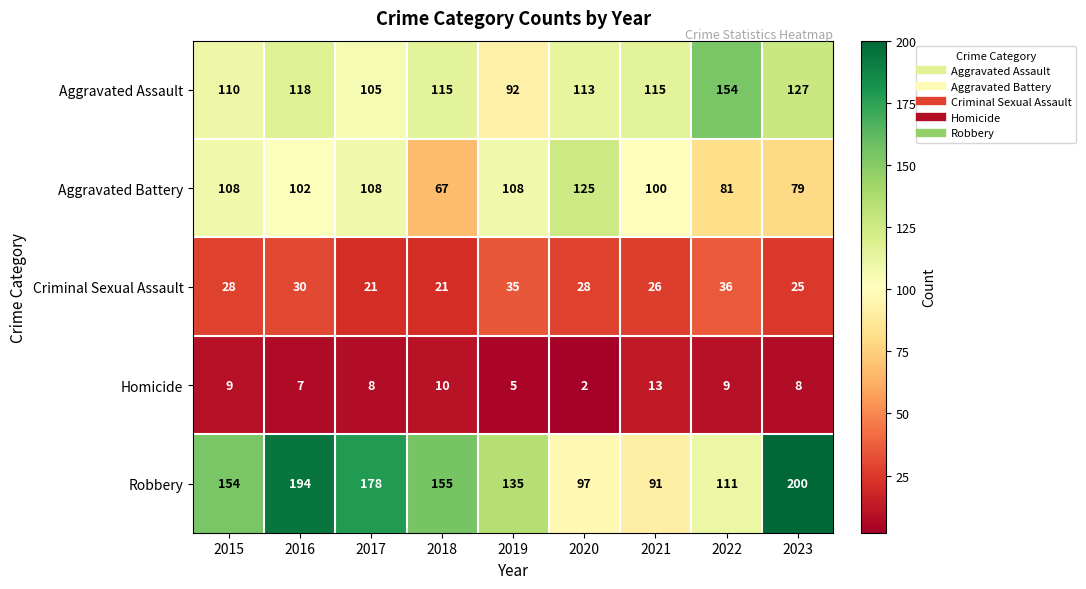

How many data points in Homicide are less than 8?

3